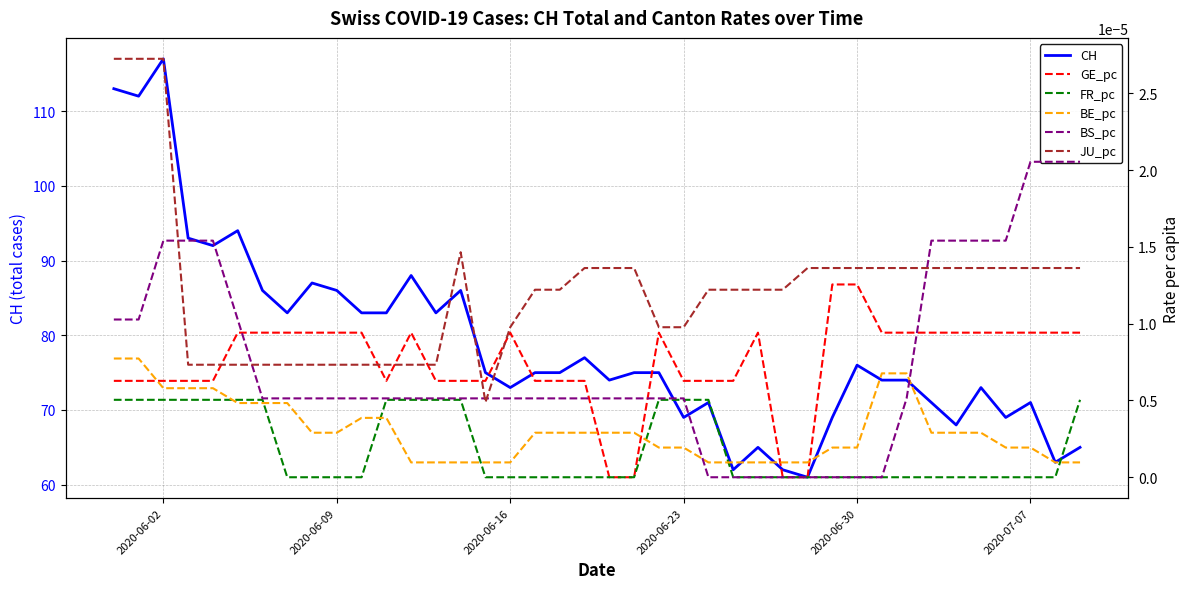

What are all the series names shown in the legend?

CH, GE_pc, FR_pc, BE_pc, BS_pc, JU_pc